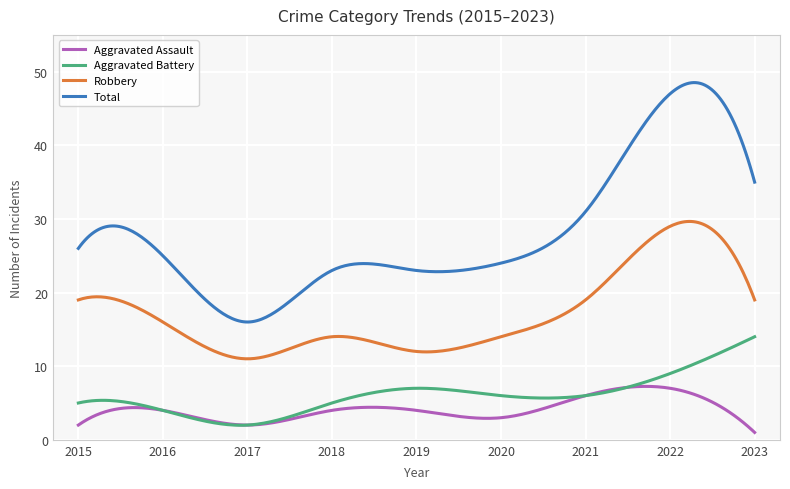

Which series has the largest total across all categories?

Total